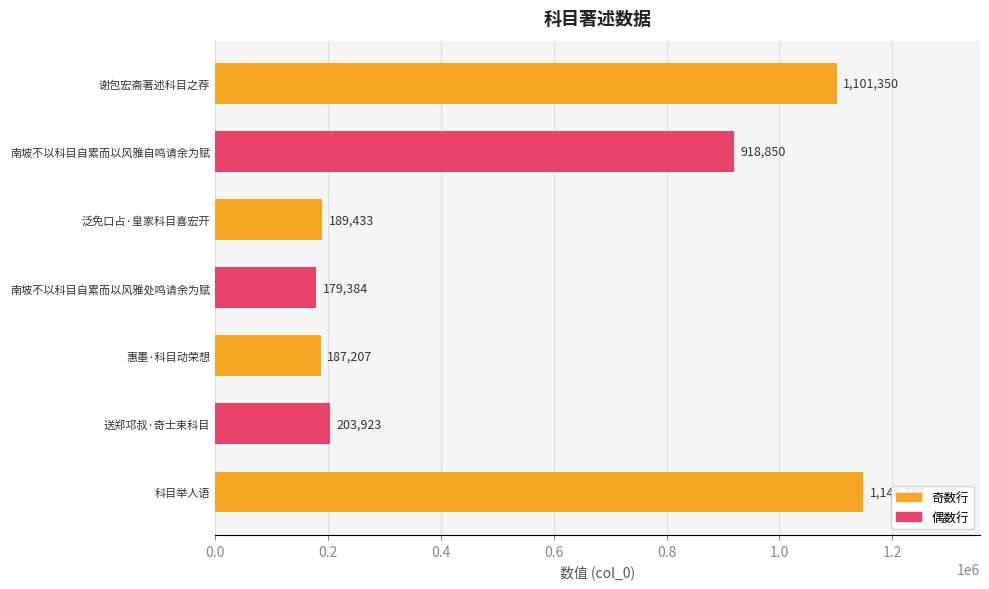

Rank the categories by value from lowest to highest.

南坡不以科目自累而以风雅处鸣请余为赋, 惠墨·科目动荣想, 泛免口占·皇家科目喜宏开, 送郑邛叔·奇士束科目, 南坡不以科目自累而以风雅自鸣请余为赋, 谢包宏斋著述科目之荐, 科目举人语